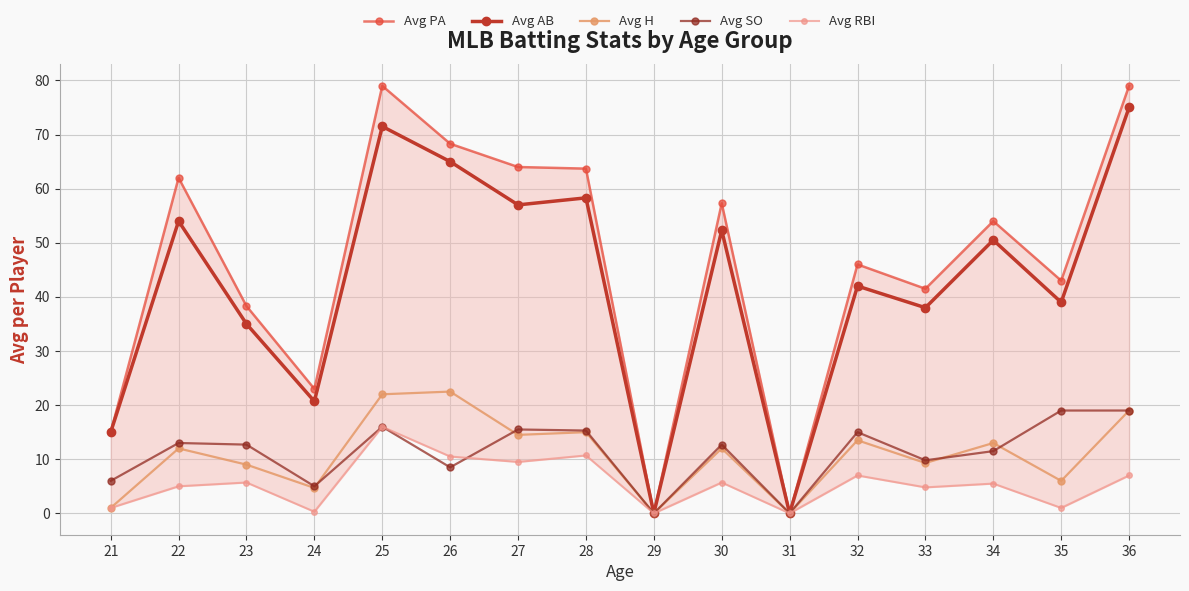

True or false: Avg RBI has a value of 16.0 at 27.

False